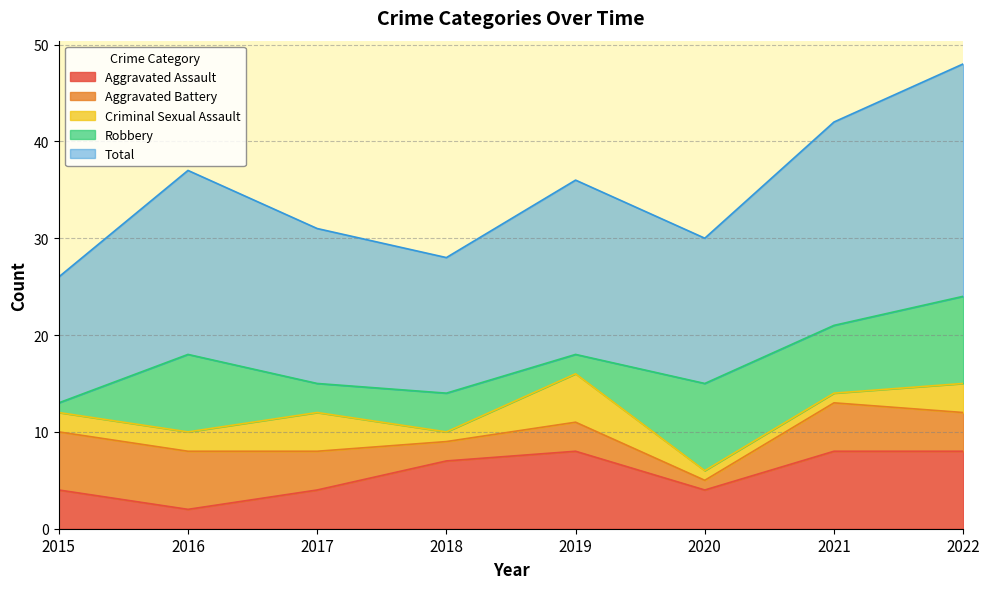

What is the difference between the maximum and second lowest values in the Aggravated Battery series?

4